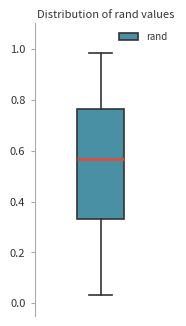

Read this box plot against the y-axis: the position of the median line, the range covered by the box, and the ends of both whiskers. The values are not printed on the chart, so give them approximately, as read against the axis.

median 0.56, box 0.32 to 0.76, whiskers 0.04 to 0.98